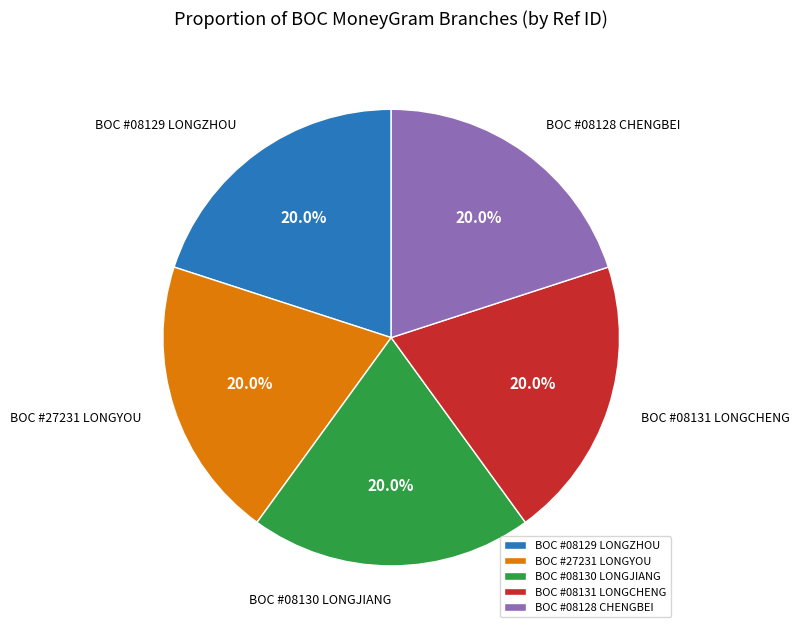

What percentage is NOT represented by BOC #08131 LONGCHENG?

80.0%